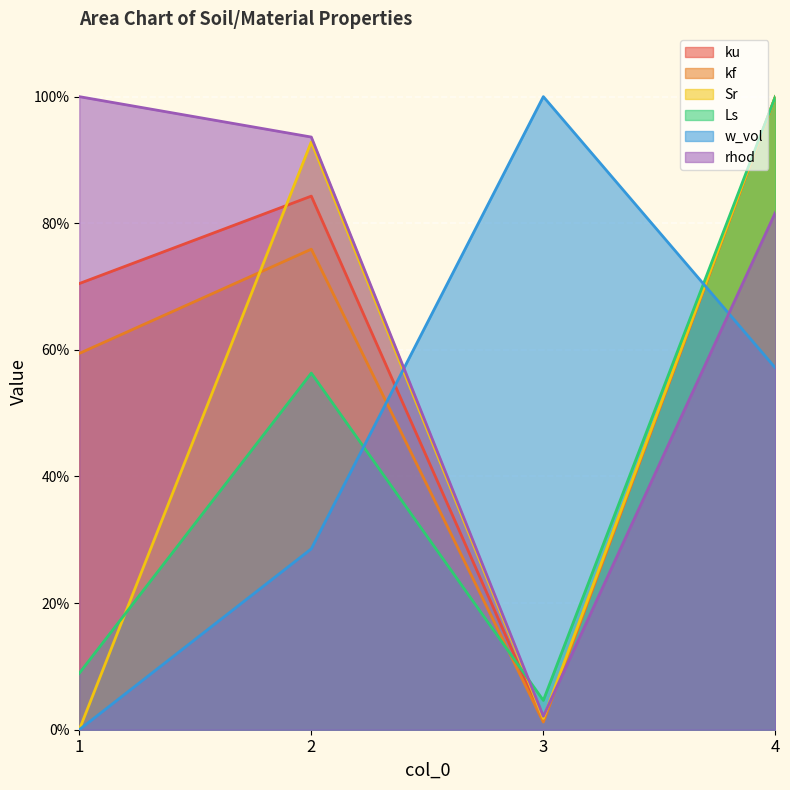

Rank the series by their maximum value, from highest to lowest.

ku, kf, Sr, Ls, w_vol, rhod